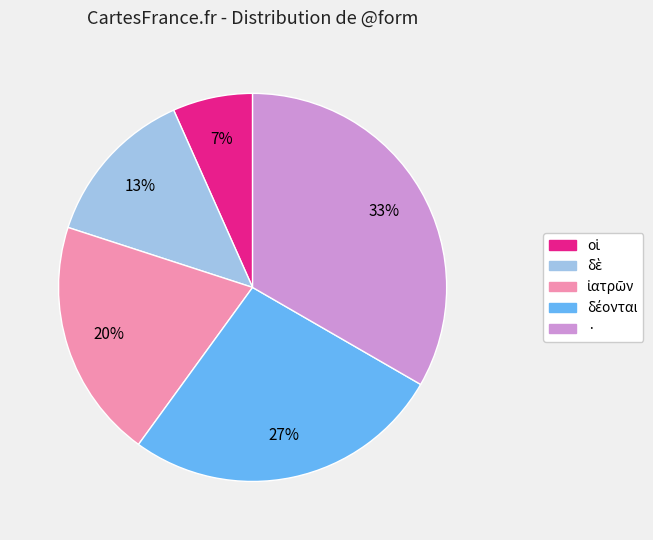

True or false: · accounts for 33% of the total.

True